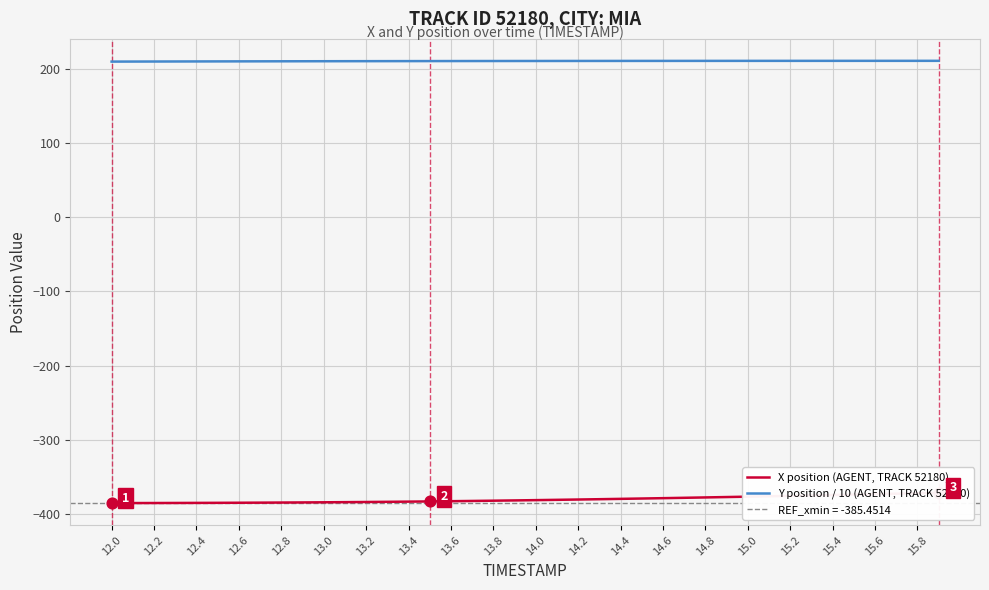

Which series has the largest total across all categories?

Y position / 10 (AGENT, TRACK 52180)